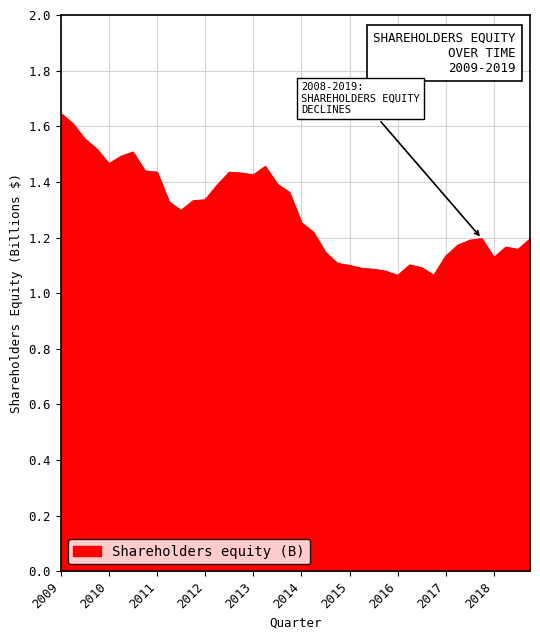

What is the difference between the maximum and minimum values?

0.6